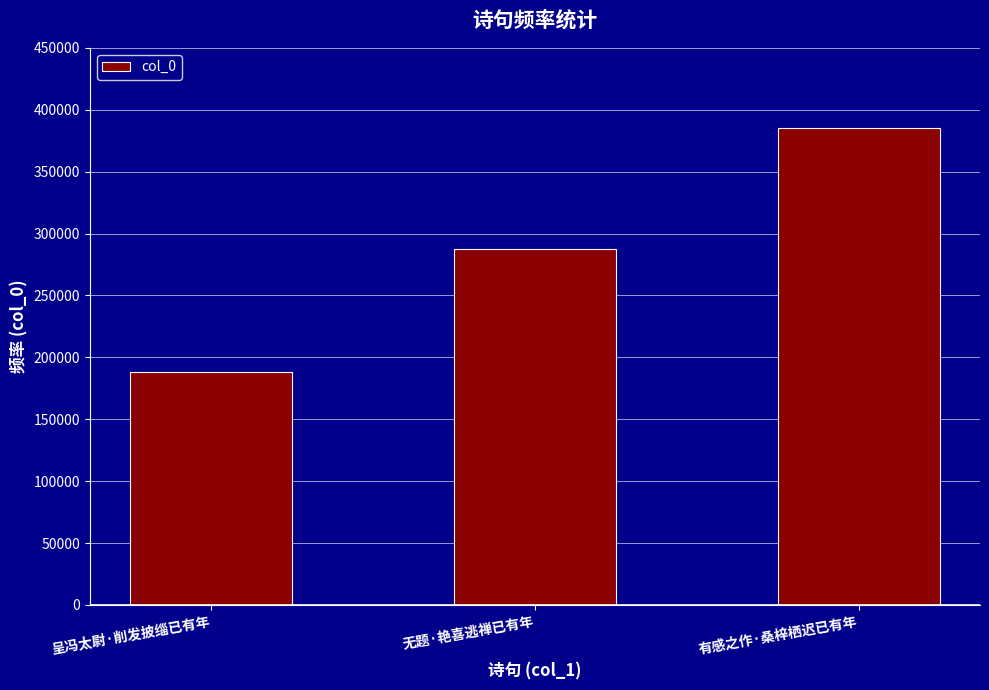

What is the difference between the values at 有感之作·桑梓栖迟已有年 and 呈冯太尉·削发披缁已有年?

197035